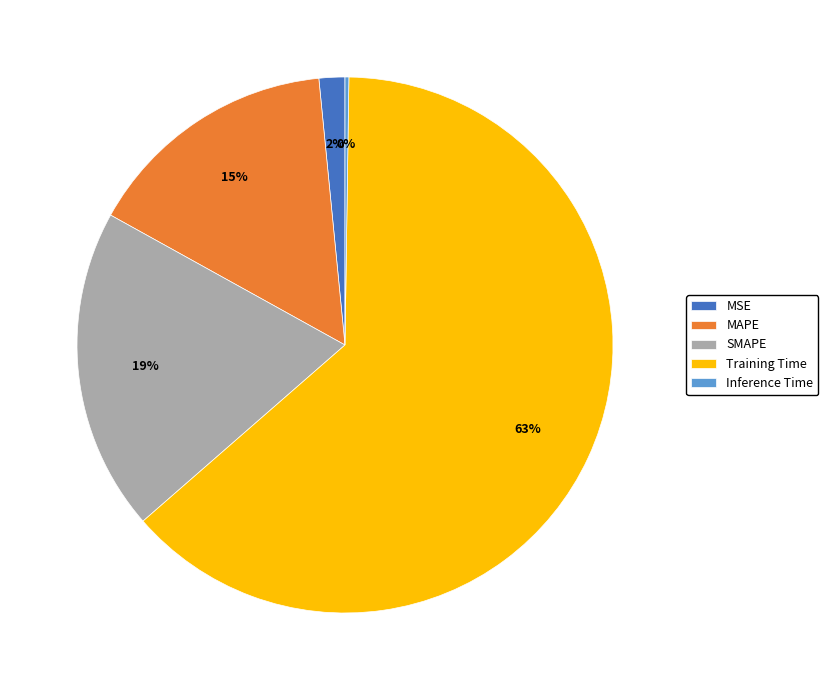

Which category has the biggest portion of the pie?

Training Time